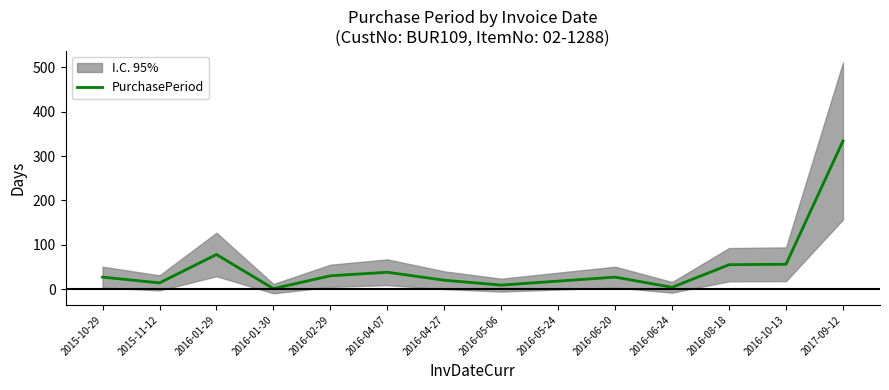

Reading left to right, what are all the values shown in this chart?

2015-10-29=27	2015-11-12=14	2016-01-29=78	2016-01-30=1	2016-02-29=30	2016-04-07=38	2016-04-27=20	2016-05-06=9	2016-05-24=18	2016-06-20=27	2016-06-24=4	2016-08-18=55	2016-10-13=56	2017-09-12=334